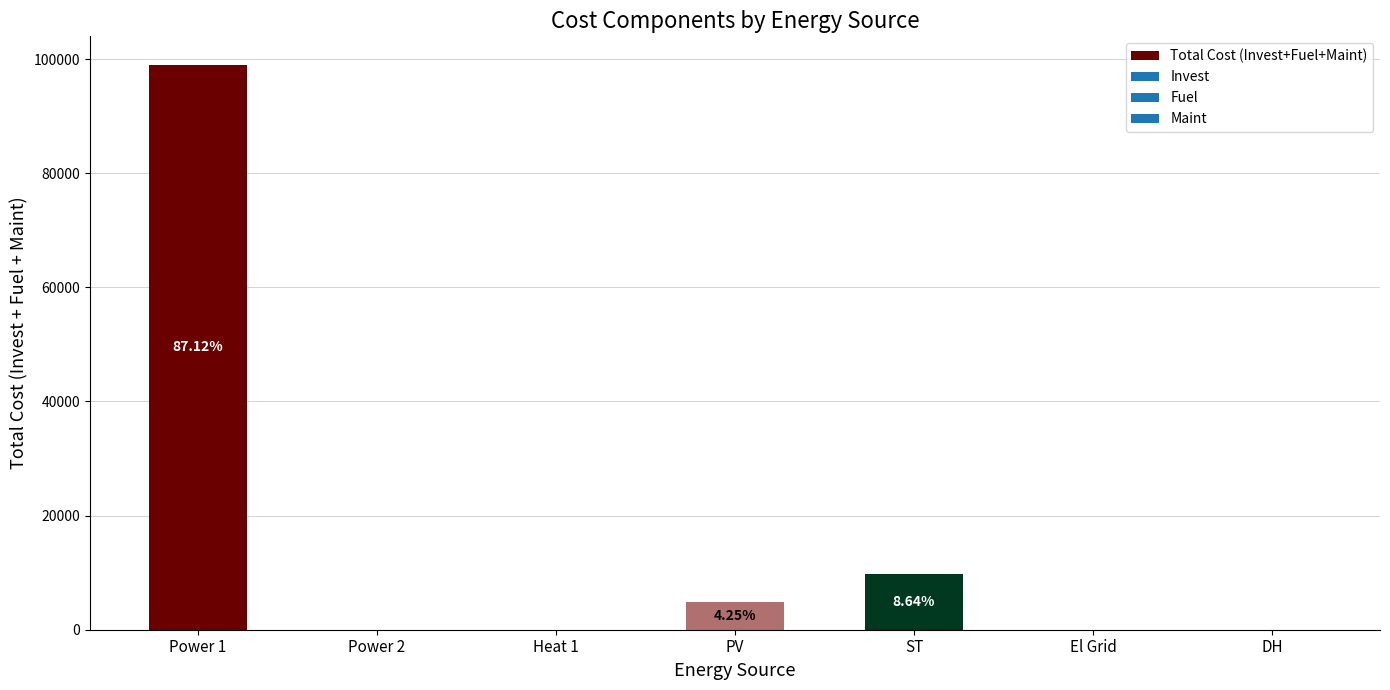

What value does the data have at Power 1?

99033.7